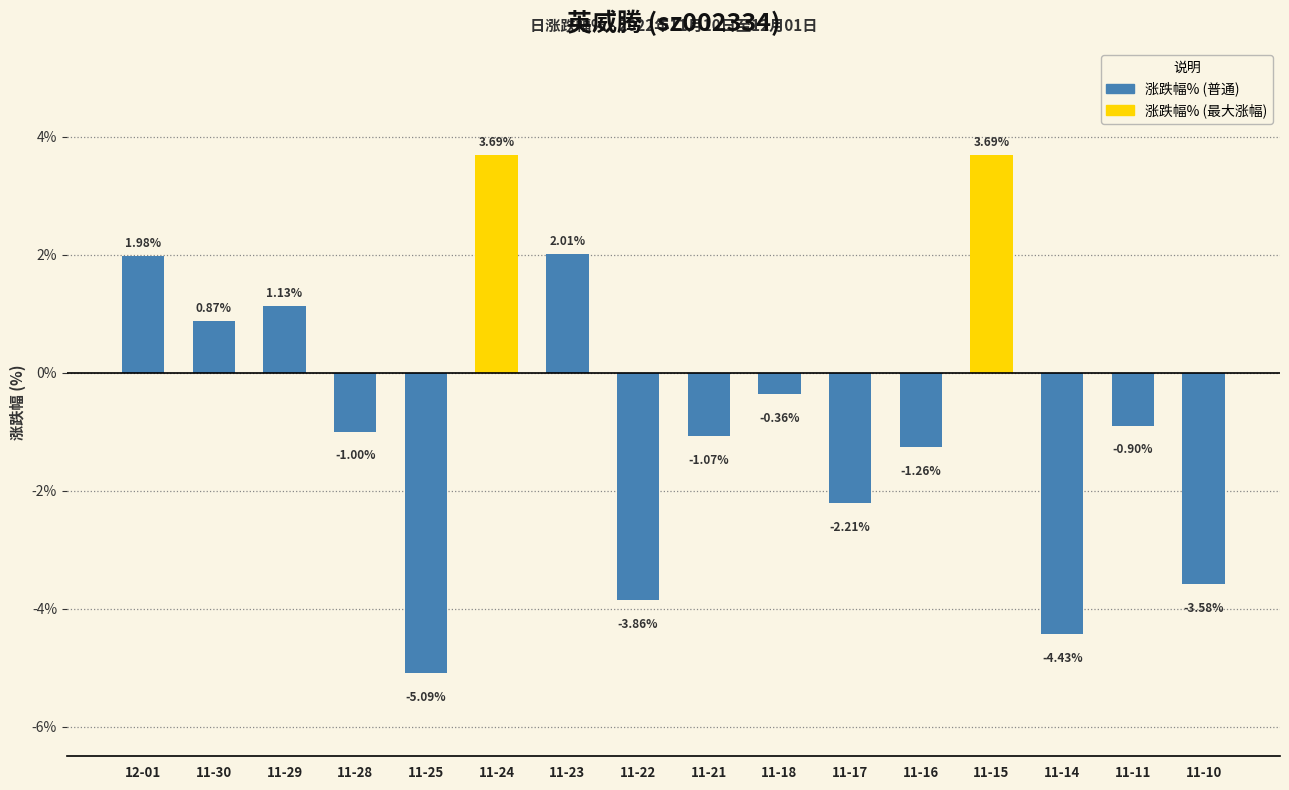

What is the maximum value shown in the chart?

3.7